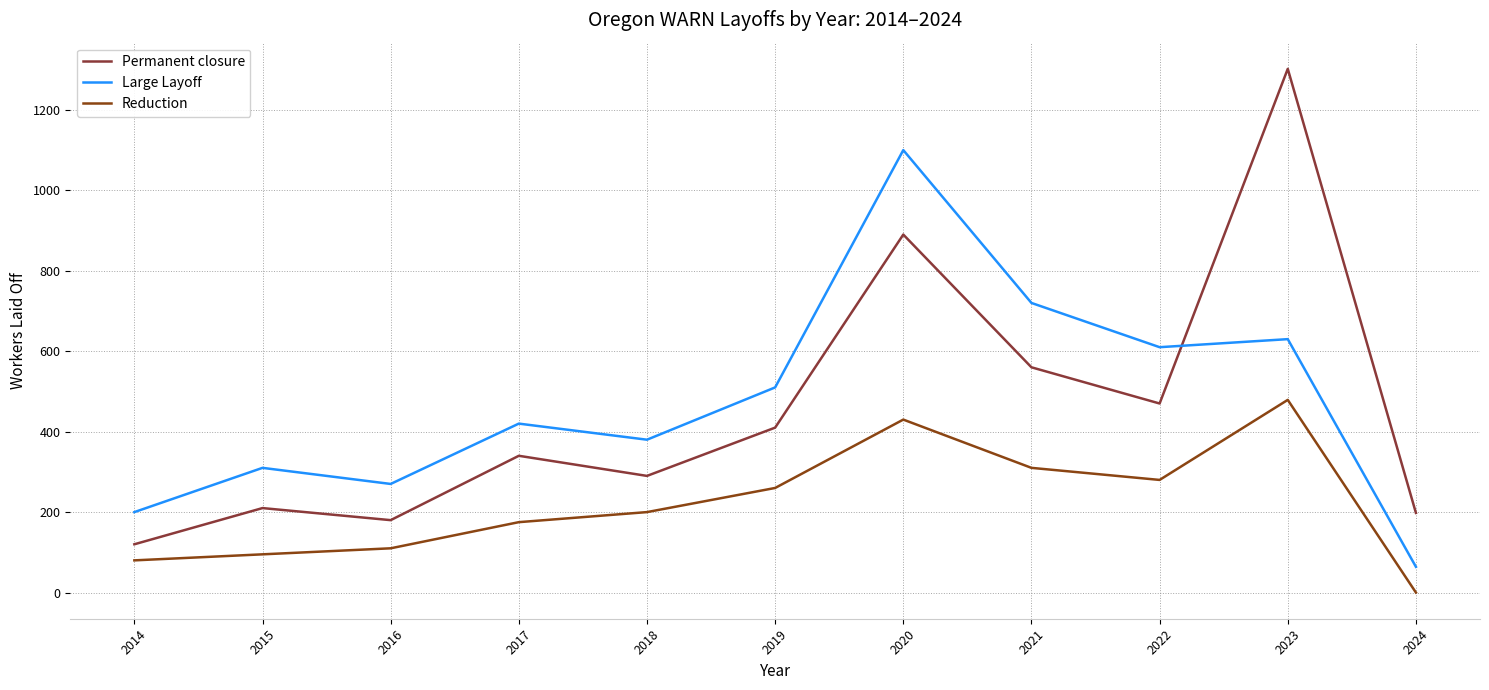

At which category does the chart reach its minimum across all series?

2024